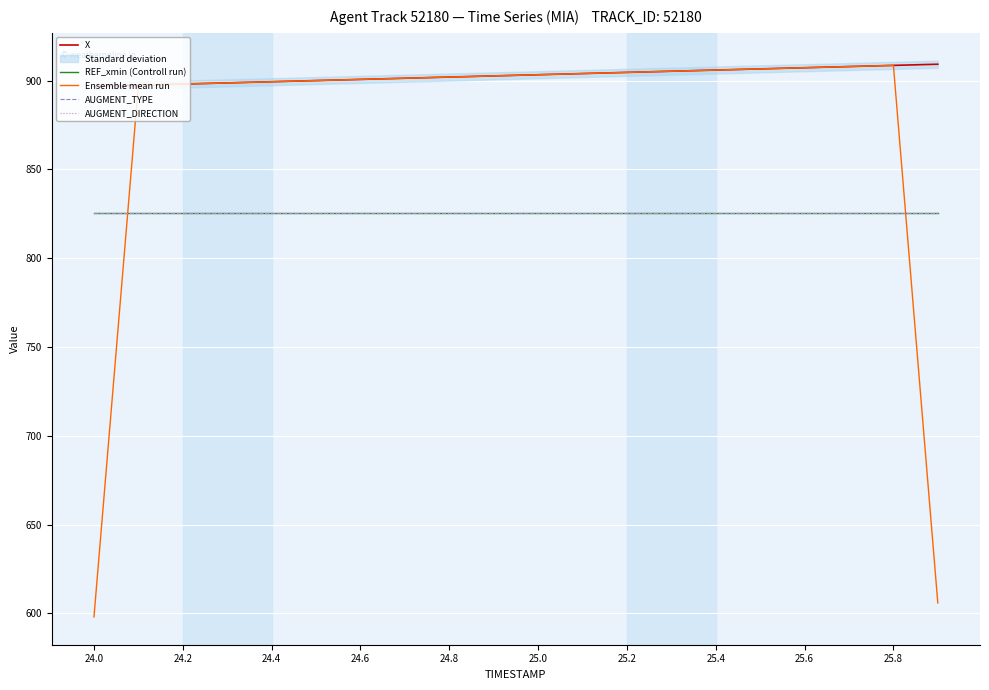

Where is AUGMENT_TYPE nearest to the value 825?

24.0